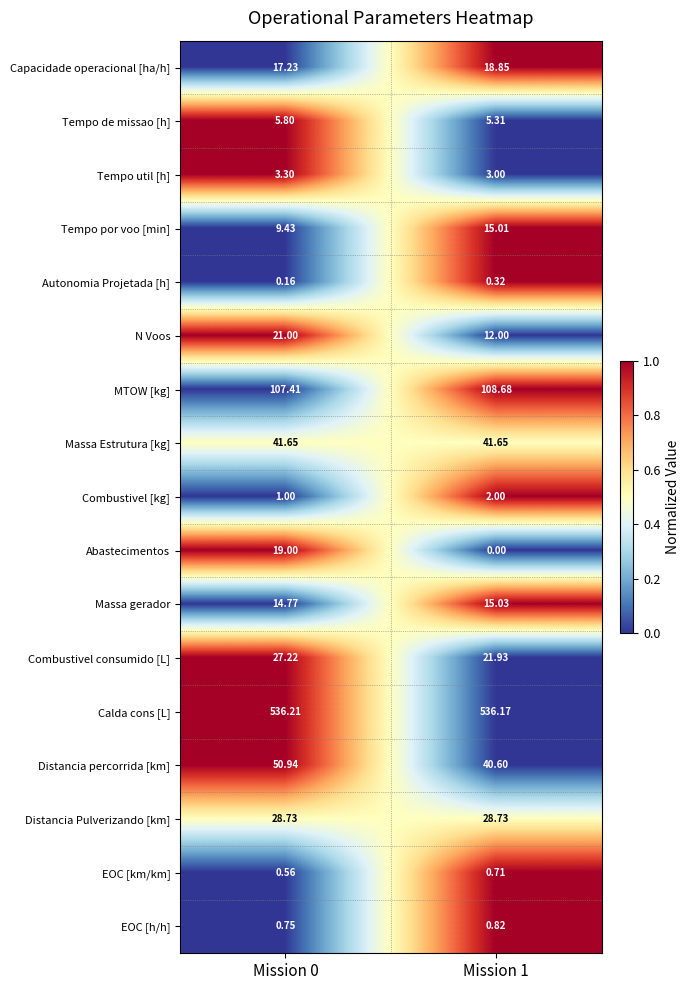

Is the value of EOC [h/h] at Mission 1 greater than the value of MTOW [kg] at Mission 1?

No